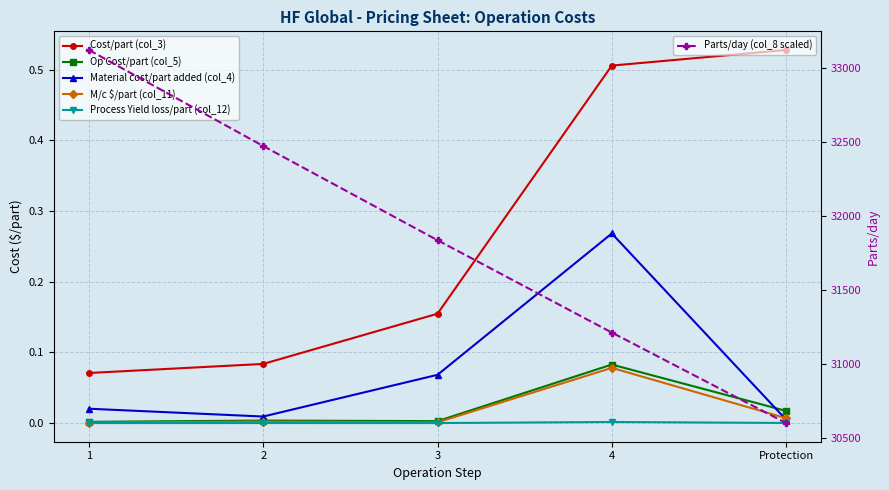

Rank the categories by Parts/day (col_8 scaled) value from lowest to highest.

Protection, 4, 3, 2, 1